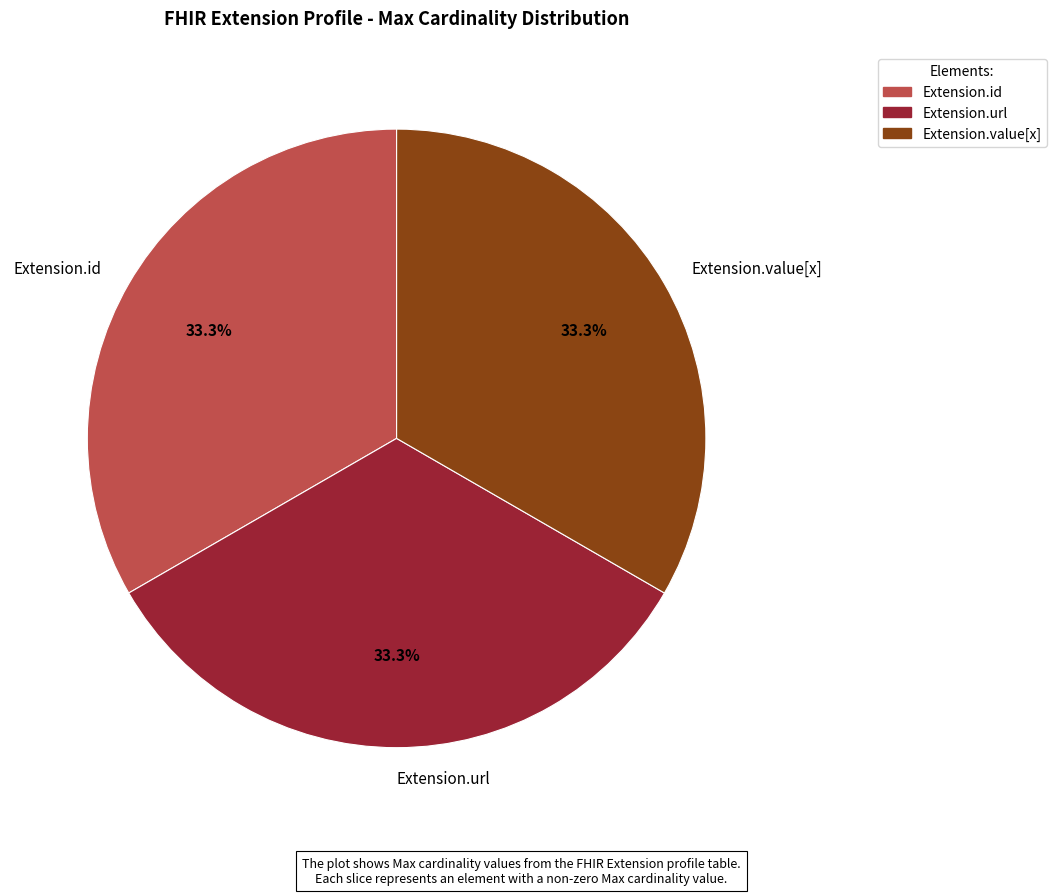

Approximately how many times larger is the value at Extension.value[x] compared to Extension.url?

1.0